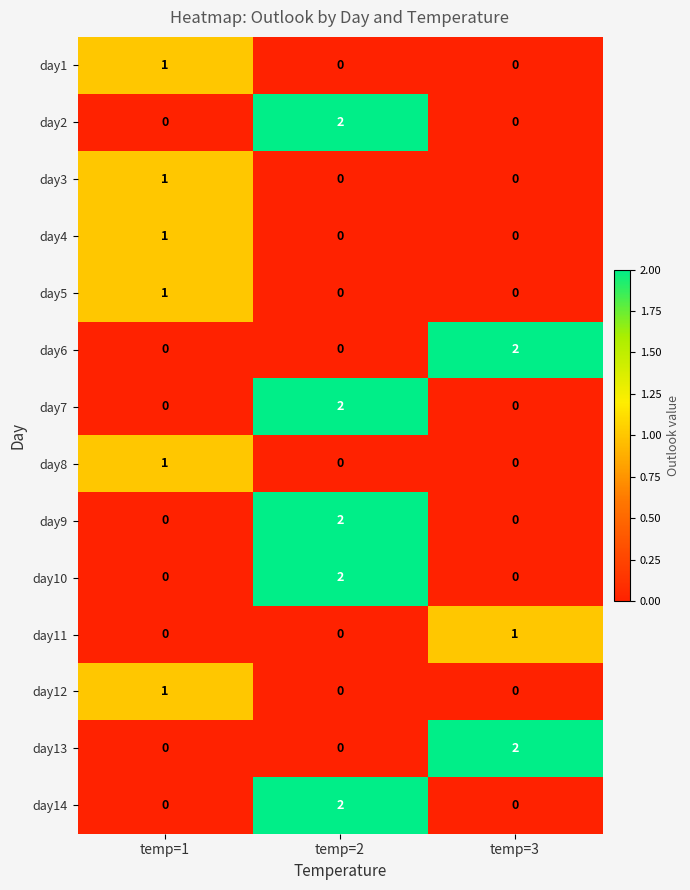

The value of day7 at temp=2 is 2. True or false?

True